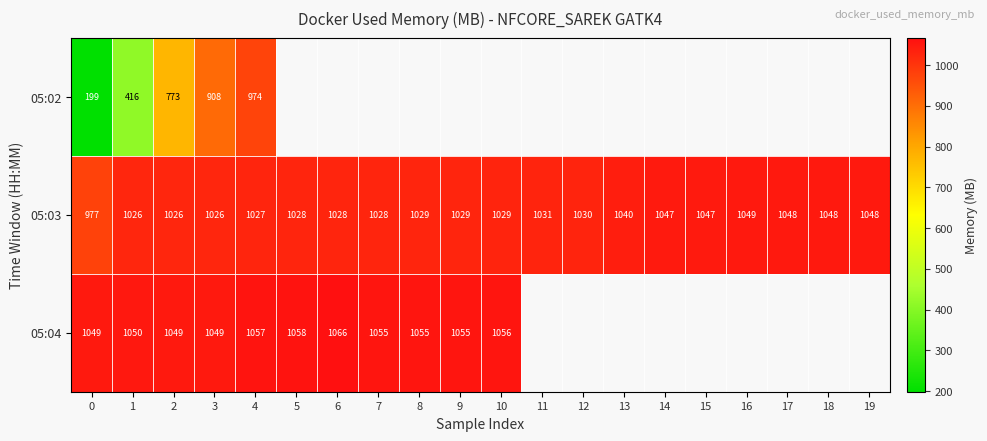

Is the value of 05:03 at 12 greater than the value of 05:02 at 0?

Yes